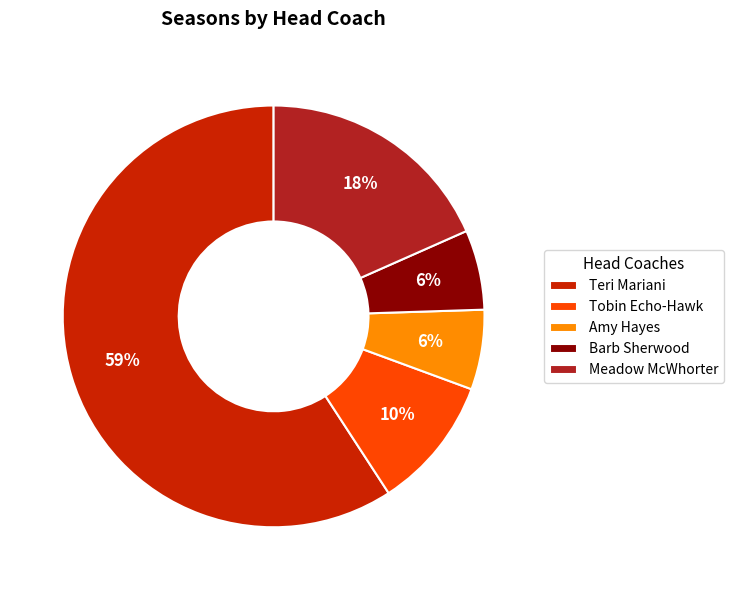

To the nearest percent, what is the average slice percentage?

20%